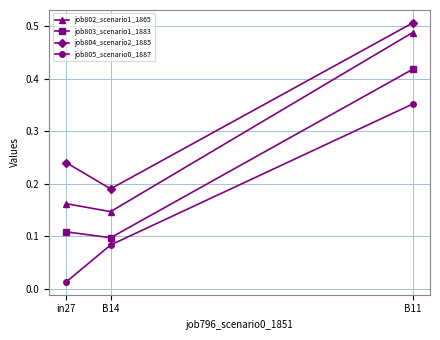

At which label is job803_scenario1_1883 closest to 0?

B14